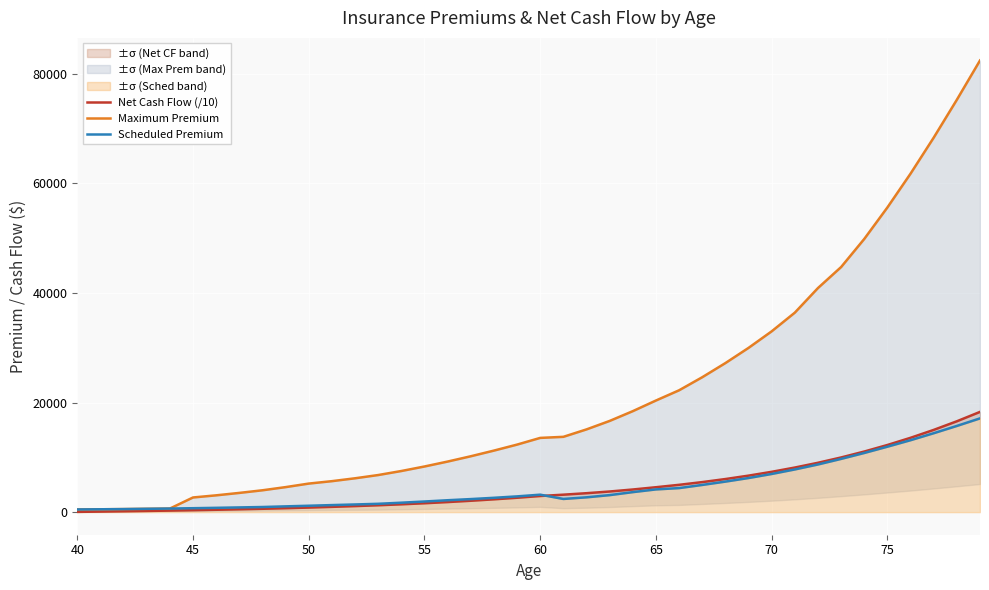

What is the smallest value displayed?

48.8